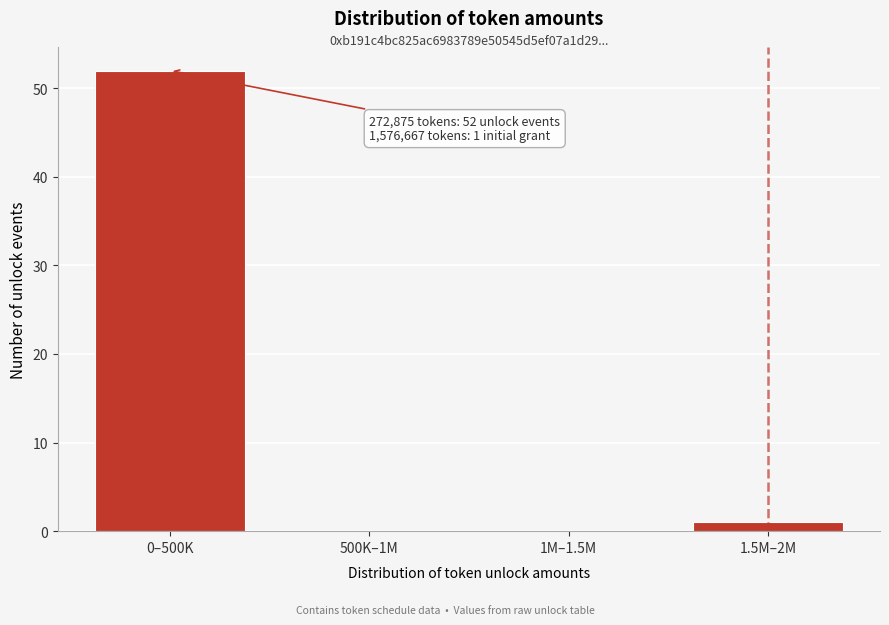

Reading left to right, extract all data points from this chart.

0–500K=52	500K–1M=0	1M–1.5M=0	1.5M–2M=1